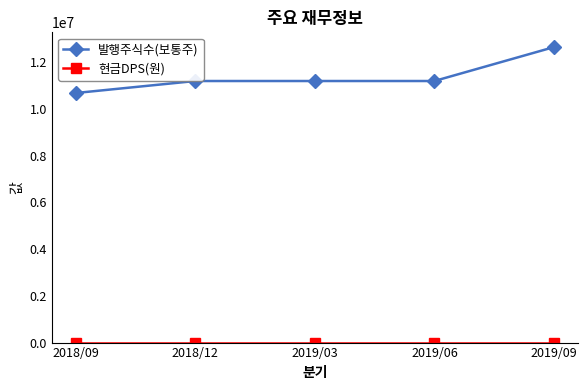

The 발행주식수(보통주) series shows 3206903 at 2019/09. True or false?

False